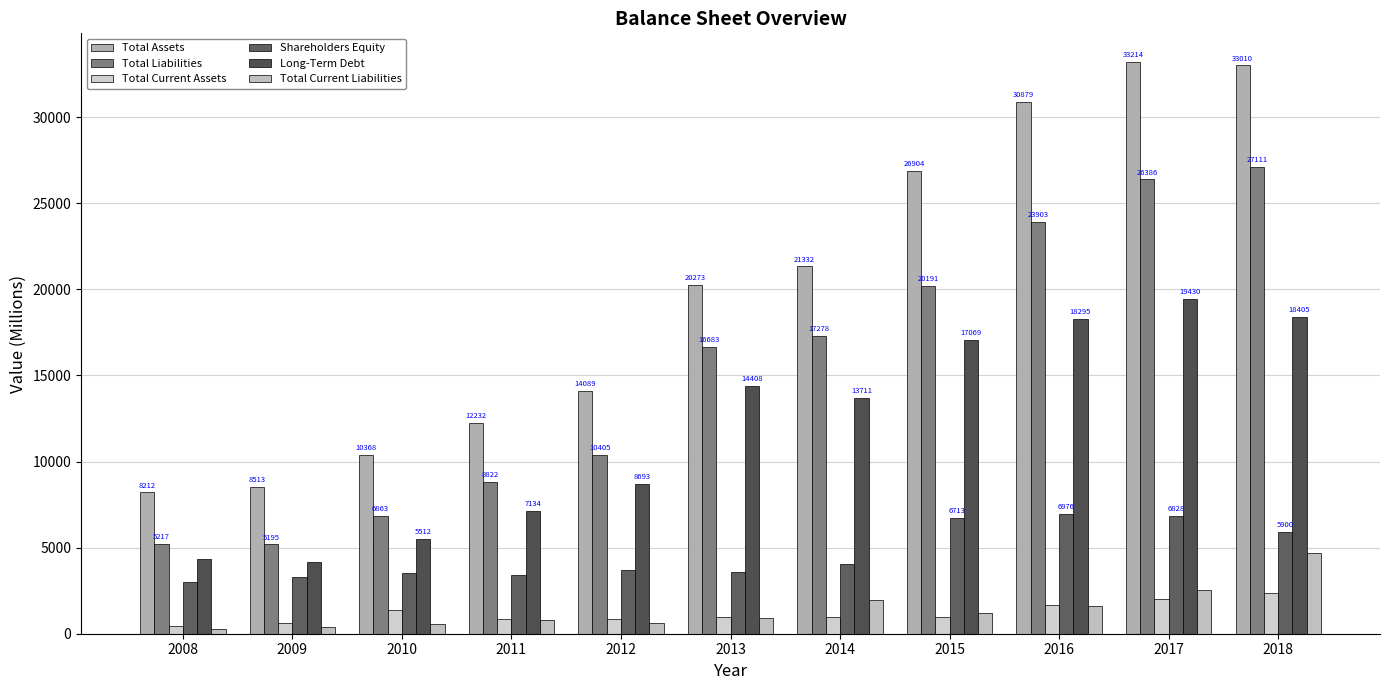

What is the lowest value of the Long-Term Debt series?

4141